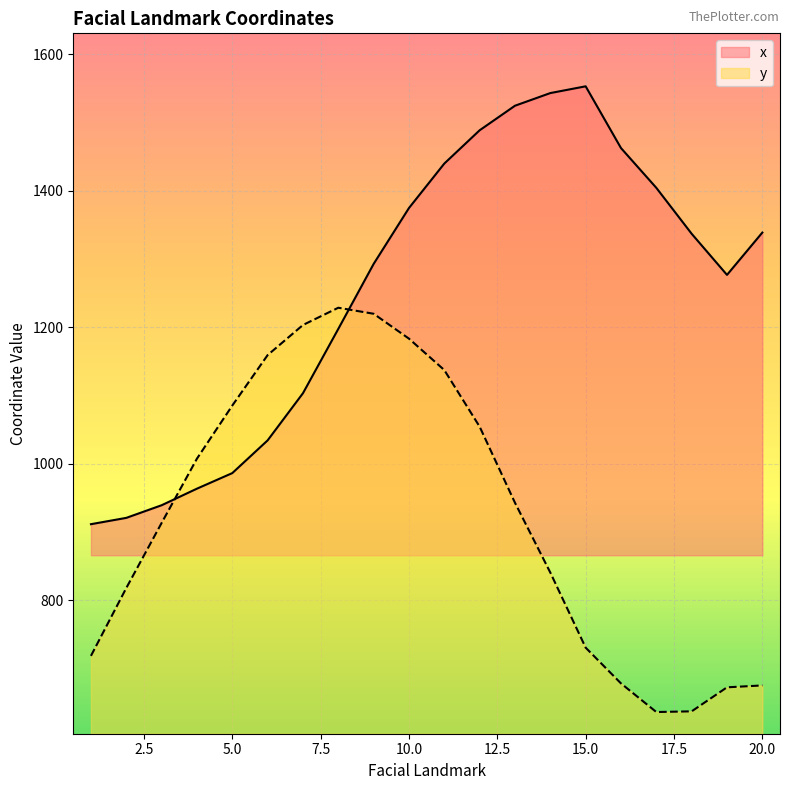

Rank the series by their maximum value, from highest to lowest.

x, y